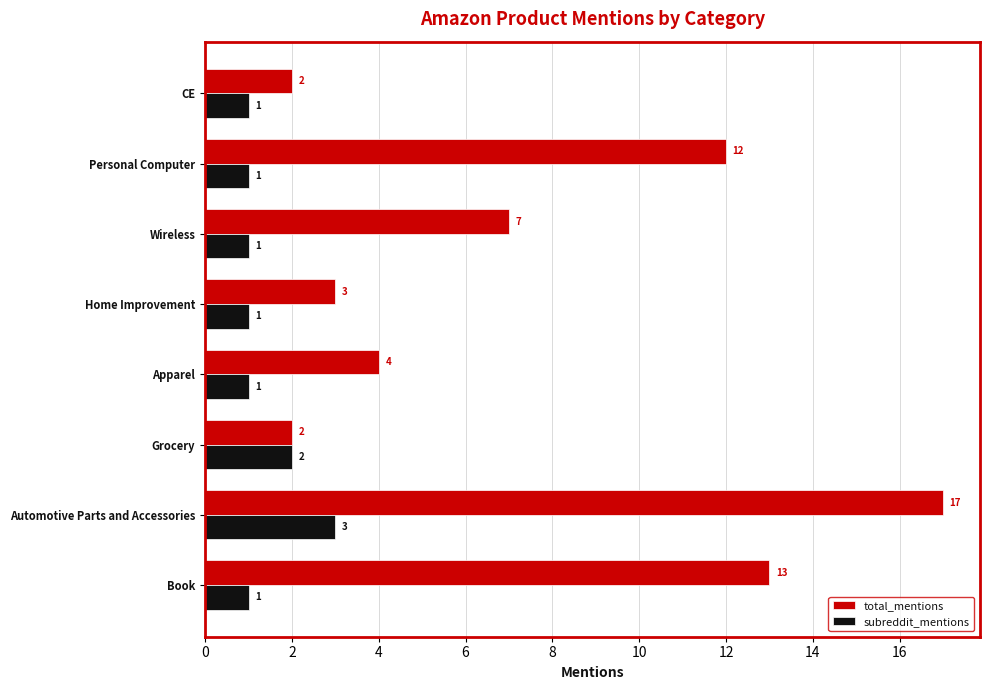

What is the smallest value displayed?

1